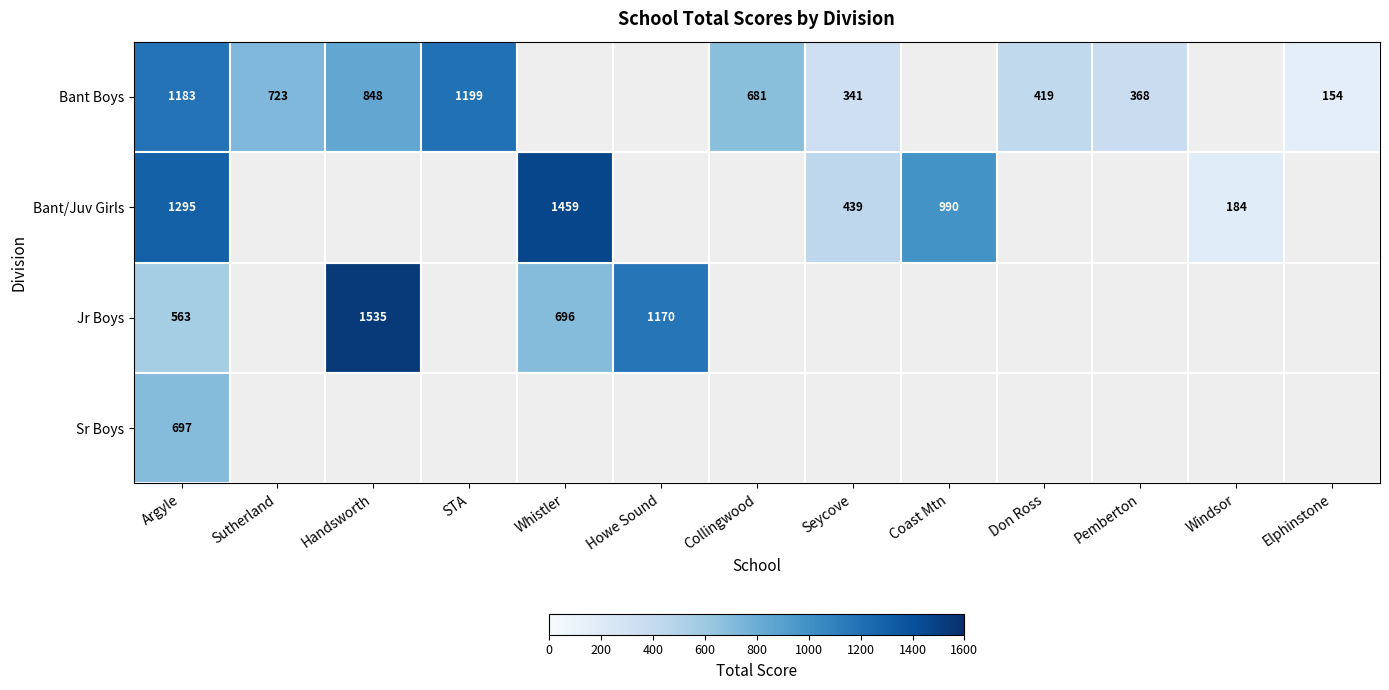

Count the number of categories in the chart.

13